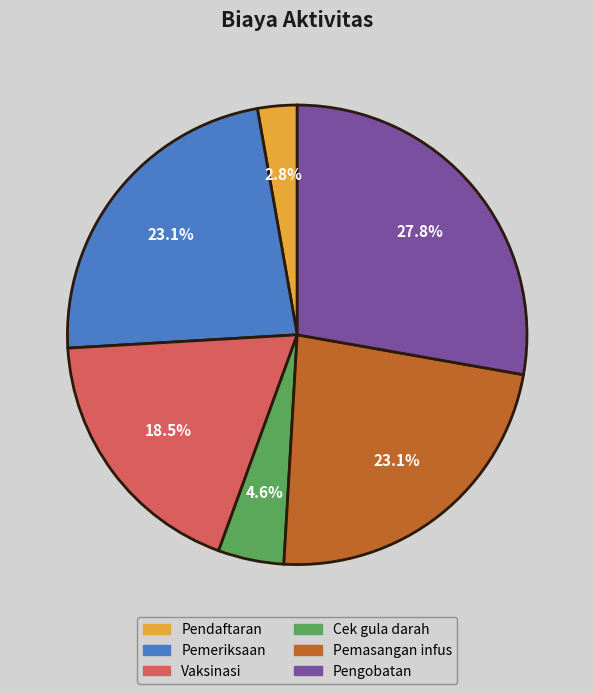

To the nearest percent, what percentage of the pie is Pemasangan infus?

23%